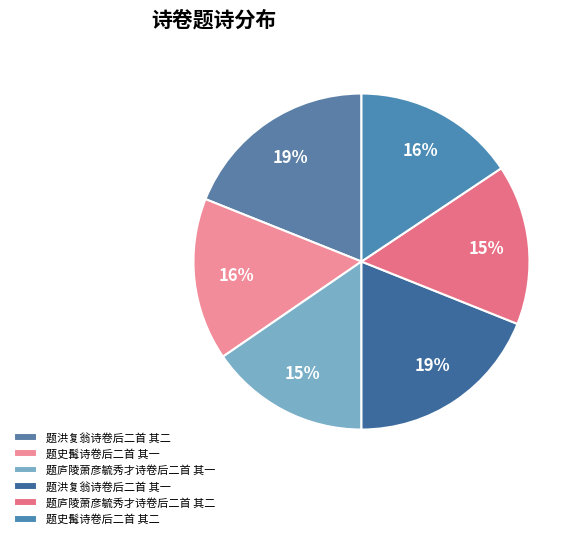

How many segments does this pie chart have?

6